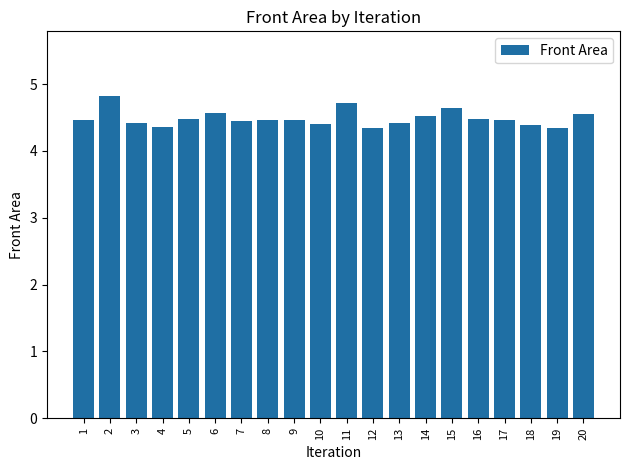

What is the difference between the values at 9 and 2?

0.4